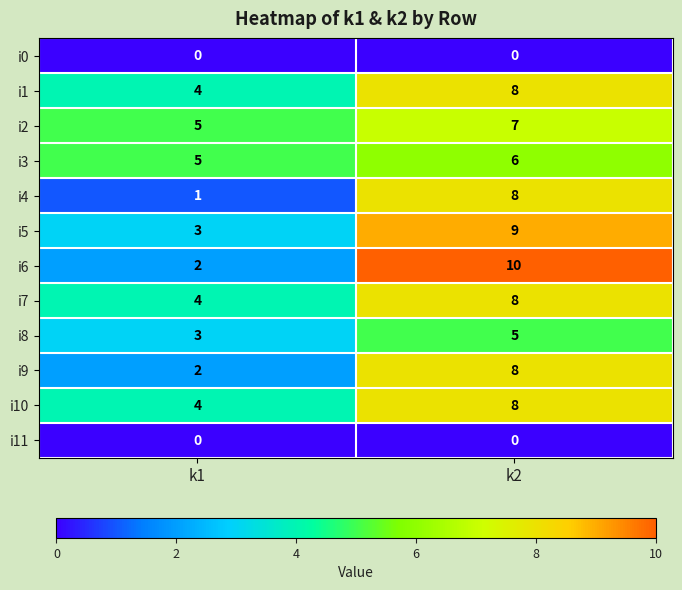

What is the total value across all series at k1?

33